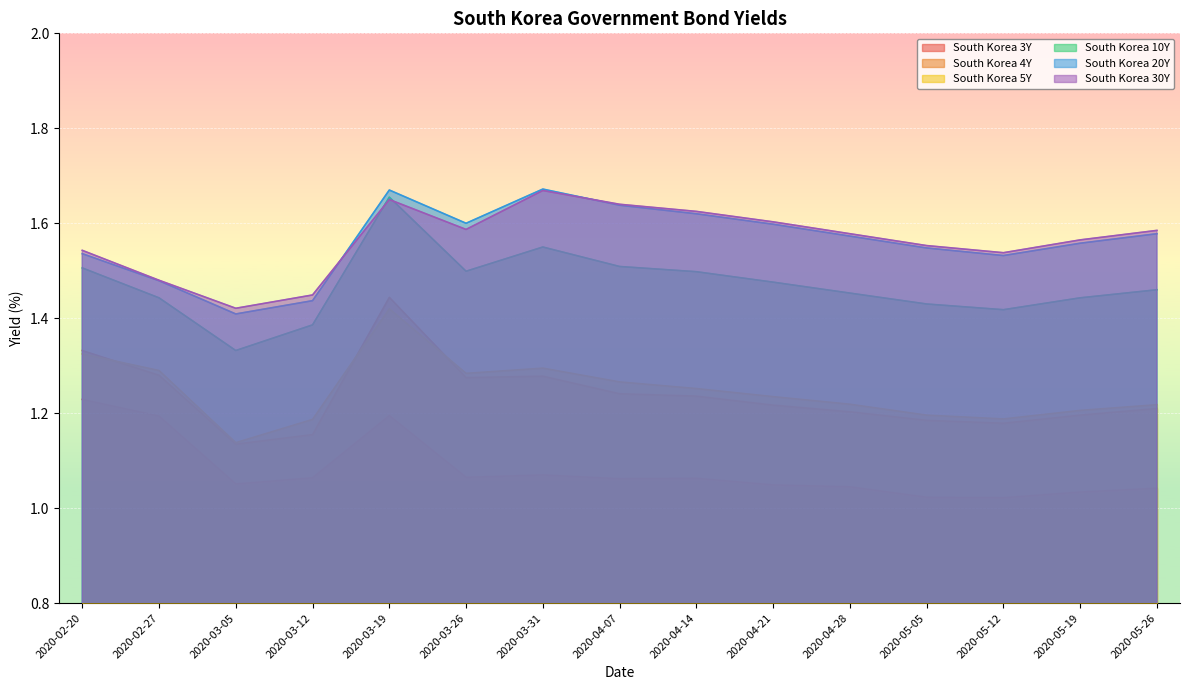

Is it true that South Korea 20Y equals 2.1 at 2020-05-12?

False